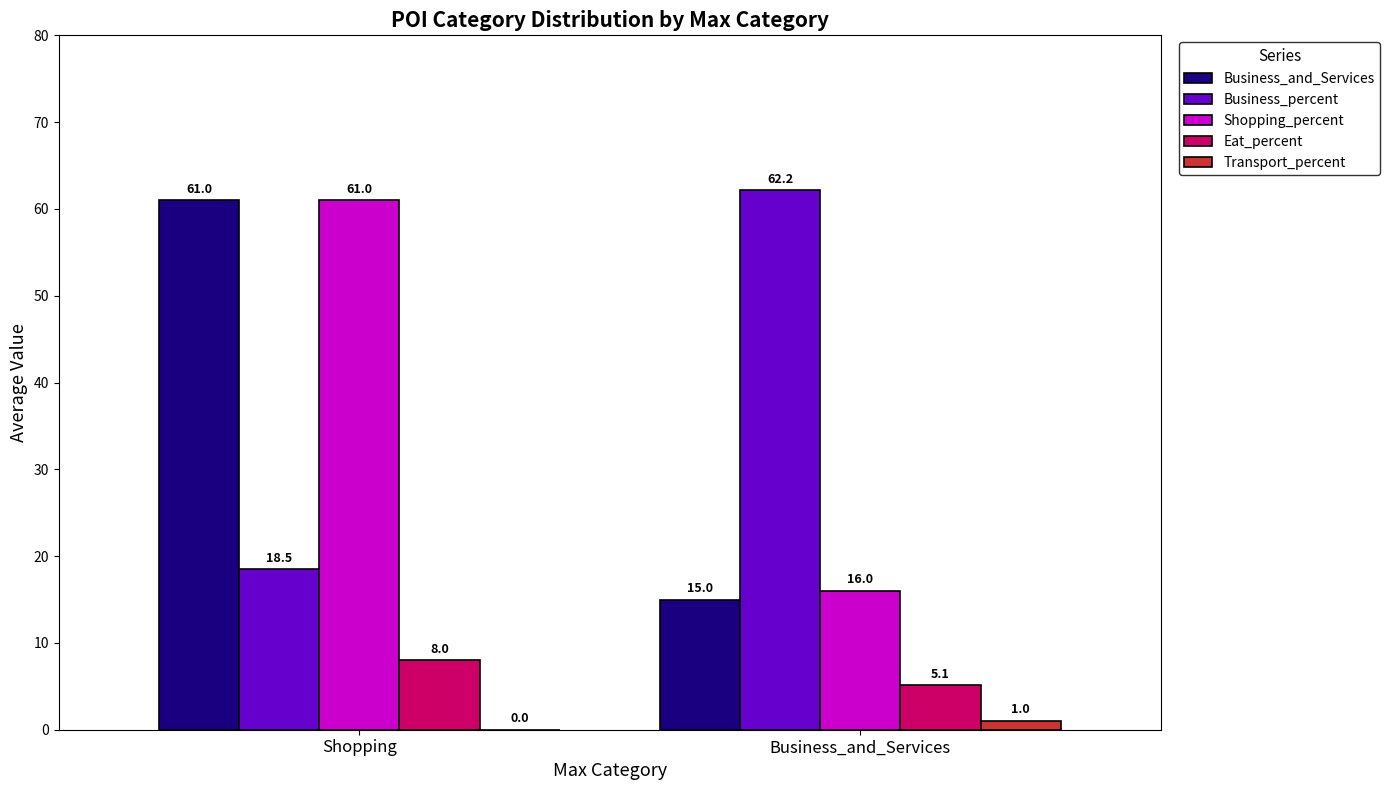

What is the highest value of the Business_percent series?

62.2